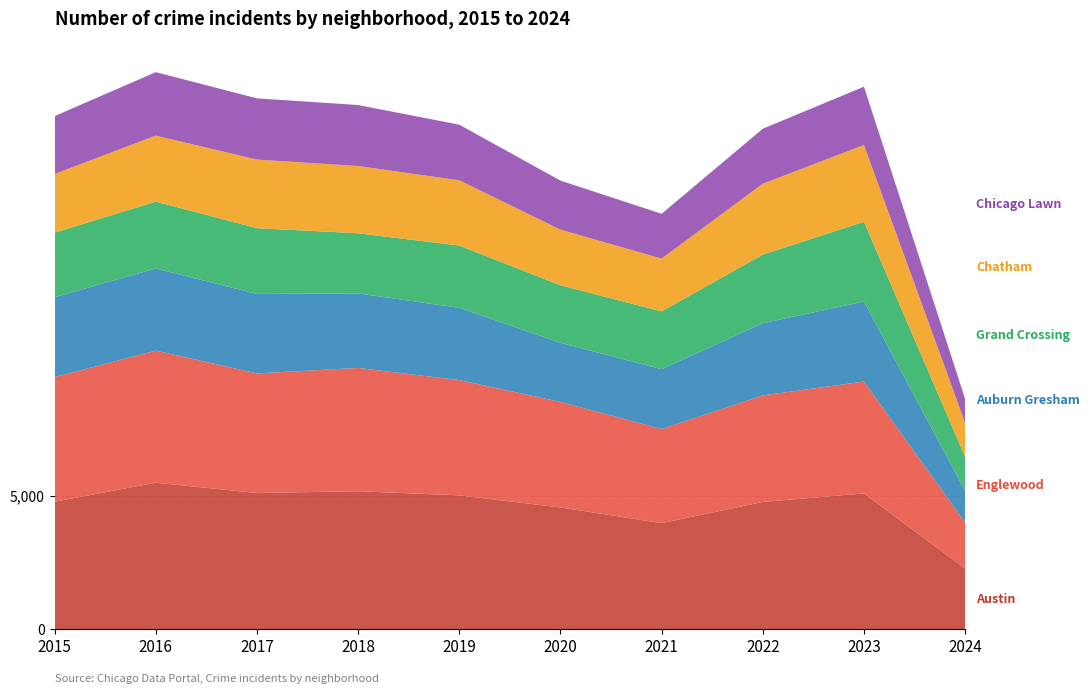

Reading right to left, list all the values displayed in this chart.

Austin: 2270	5079	4762	3970	4556	5008	5163	5096	5481	4770
Englewood: 1720	4184	3982	3518	3945	4310	4608	4471	4938	4658
Auburn Gresham: 1182	2992	2699	2237	2211	2700	2787	2973	3071	2987
Grand Crossing: 1272	2980	2566	2160	2149	2328	2249	2456	2500	2413
Chatham: 1274	2870	2651	1974	2081	2441	2513	2566	2467	2195
Chicago Lawn: 895	2181	2054	1675	1833	2079	2280	2288	2372	2162